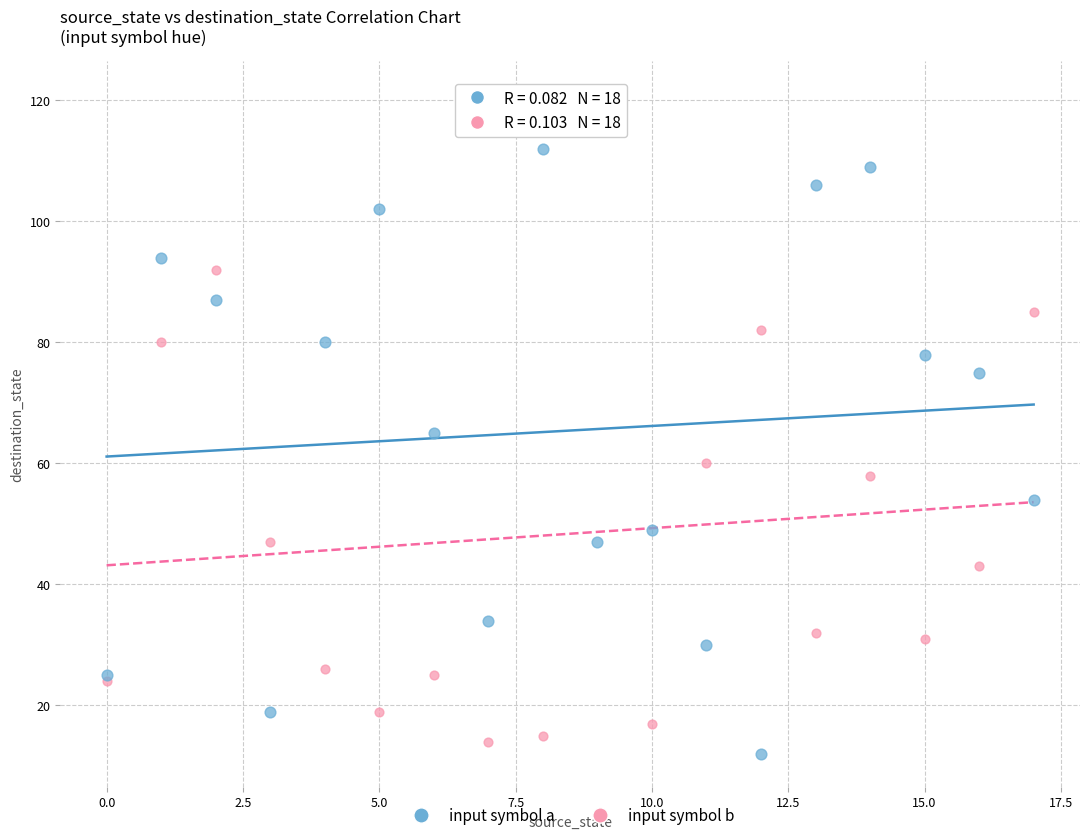

In the input symbol b series, what Y value is closest to 67?

60